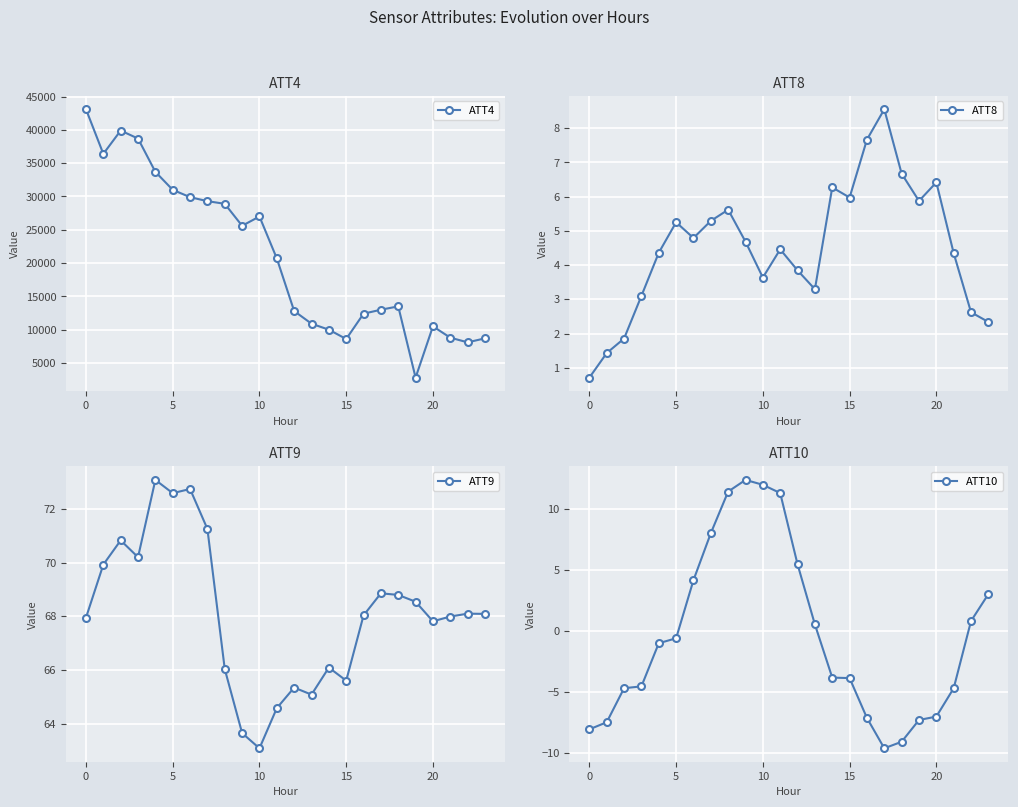

What is the total value across all series at 23?

8773.5